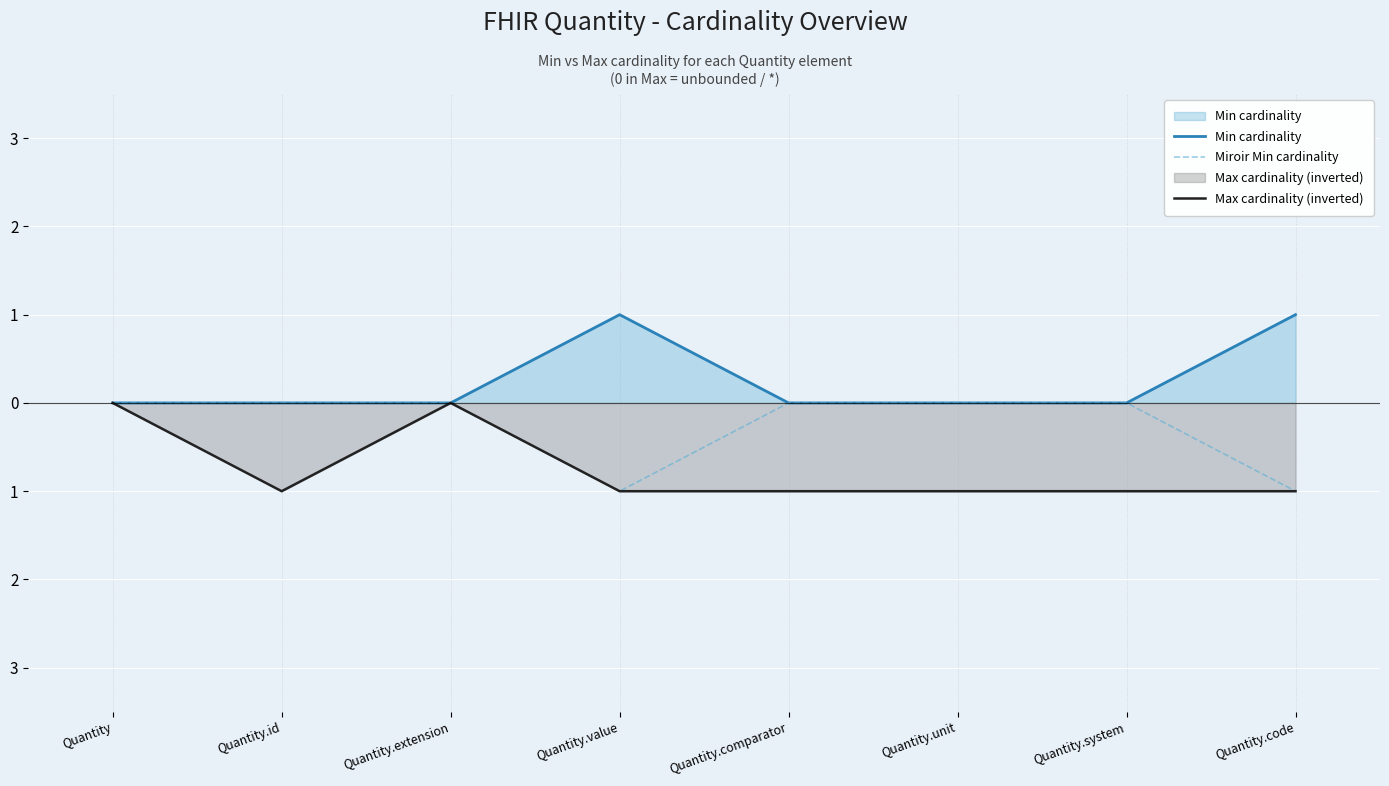

Reading left to right, what are all the values shown in this chart?

Min cardinality: 0	0	0	1	0	0	0	1
Miroir Min cardinality: 0	0	0	-1	0	0	0	-1
Max cardinality (inverted): 0	-1	0	-1	-1	-1	-1	-1